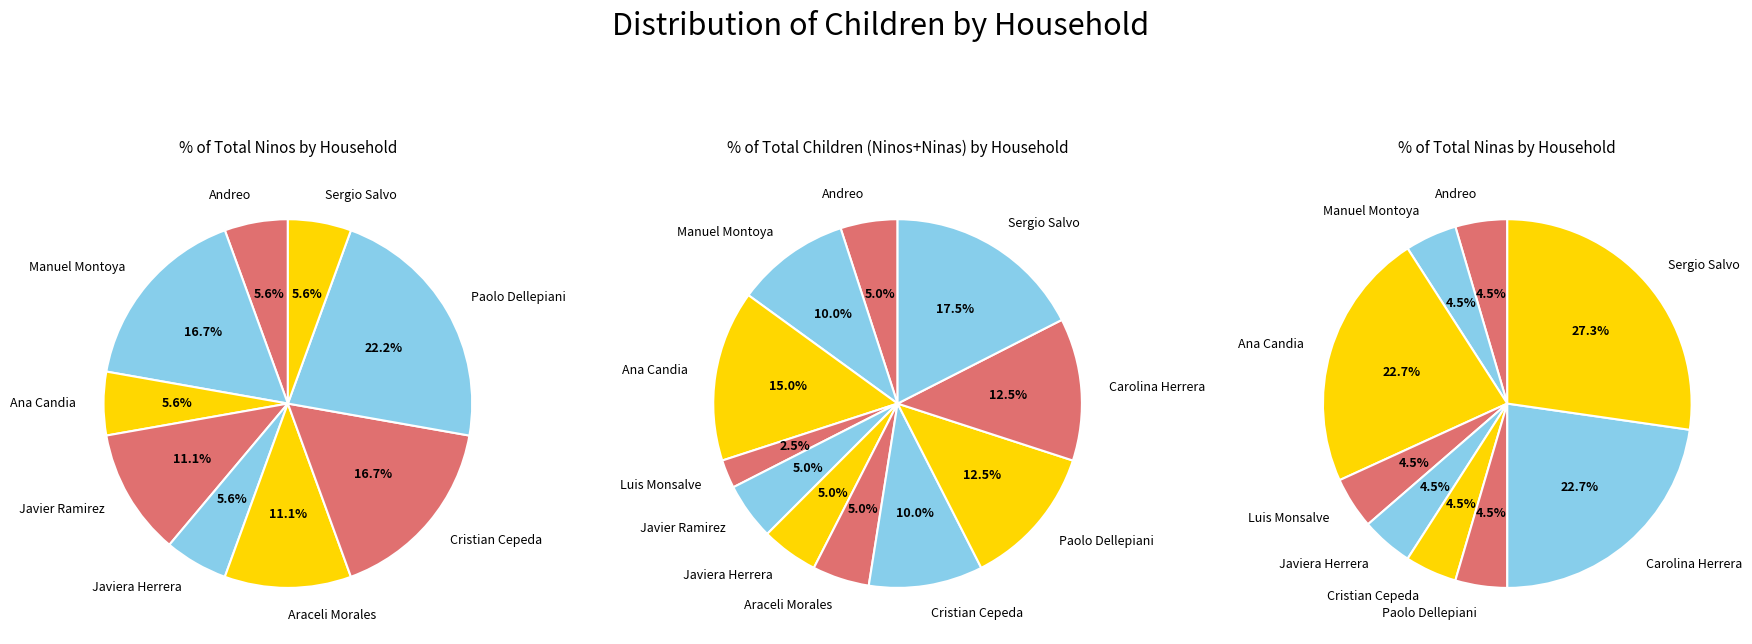

To the nearest percent, what portion does Ana Candia represent?

6%